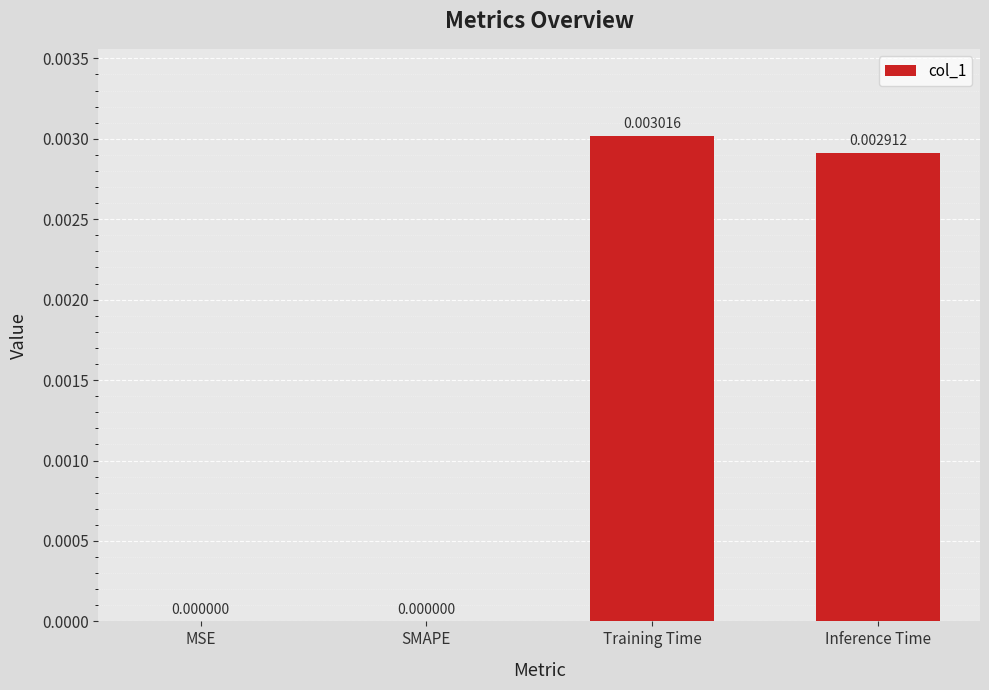

Are the bars grouped side by side (vs. stacked)?

No